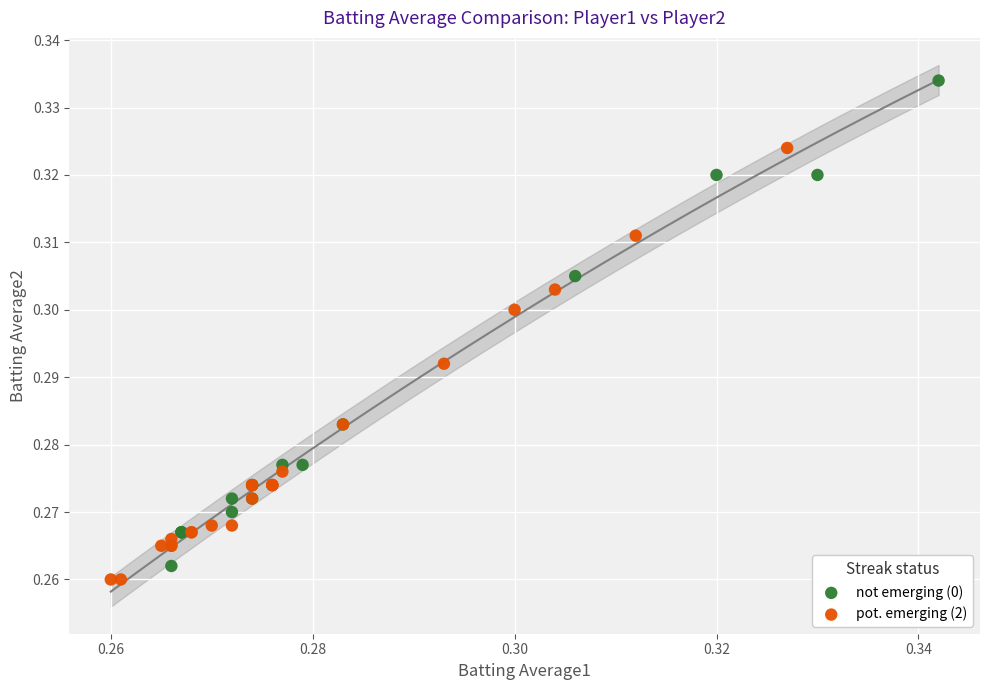

Which series contains the highest Y value?

not emerging (0)